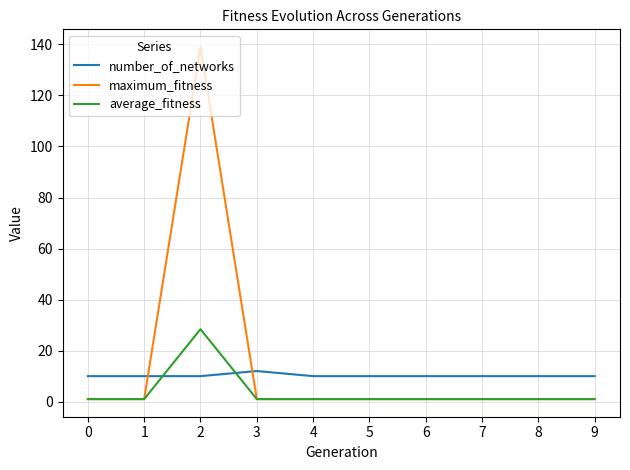

Which series has the largest total across all categories?

maximum_fitness